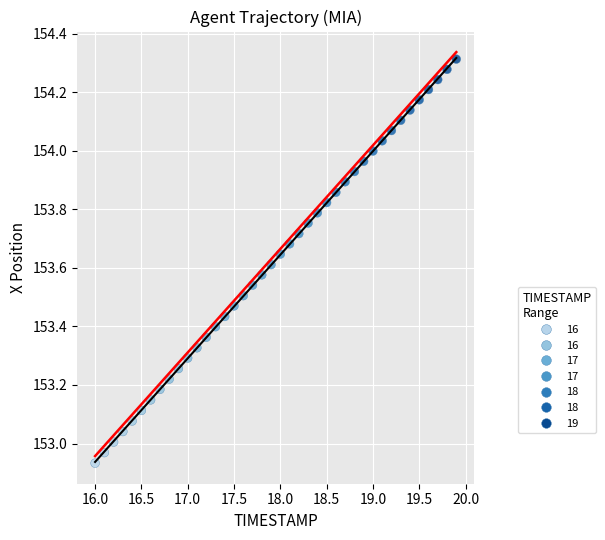

What is the range of Y values (max minus min)?

1.4